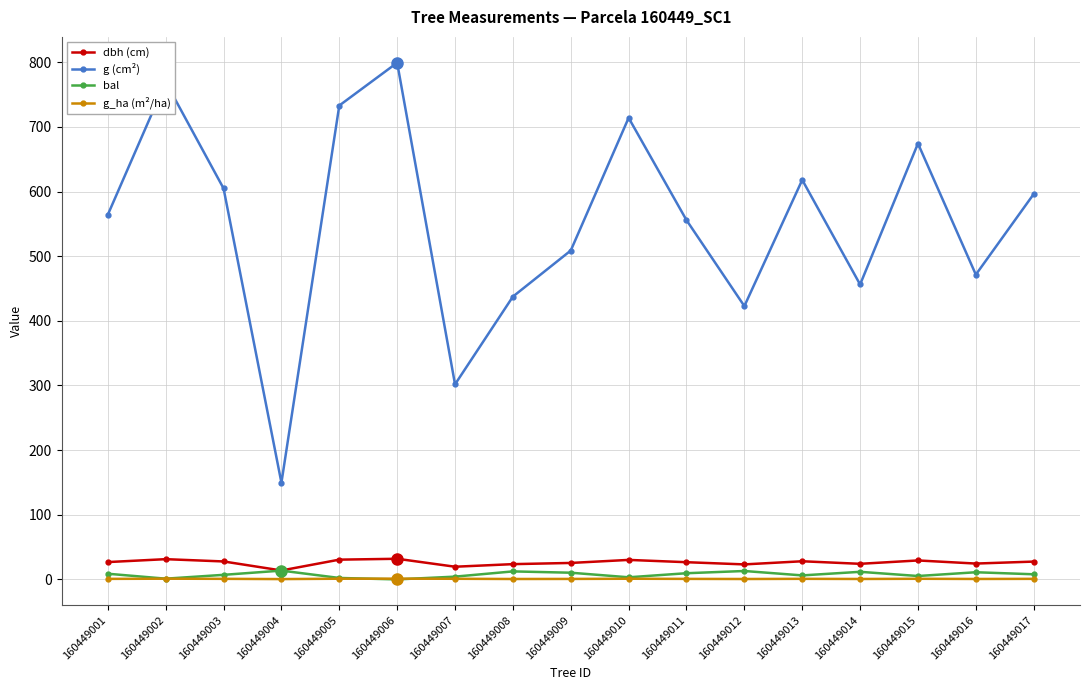

Between 160449011 and 160449012, which series saw the biggest shift?

g (cm²)